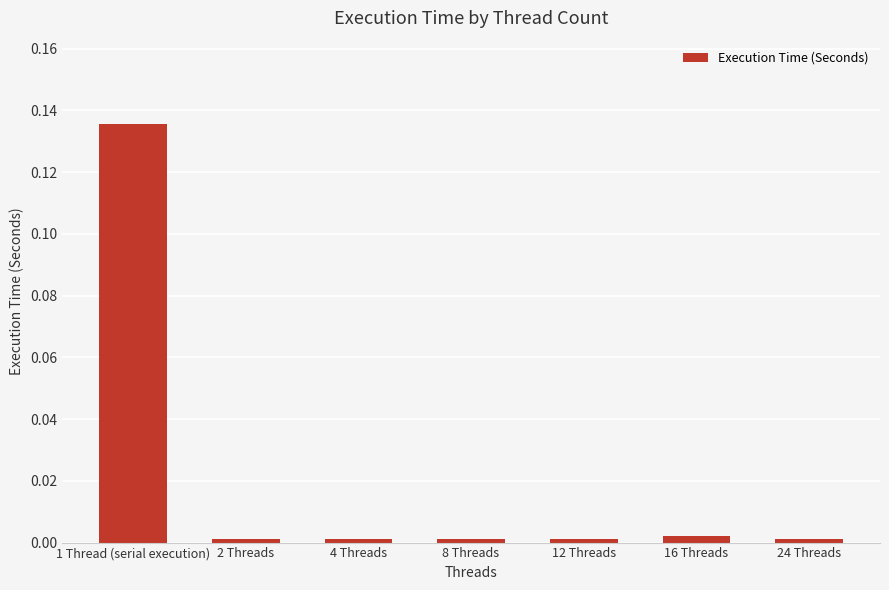

What is the change in value from 1 Thread (serial execution) to 2 Threads?

-0.1